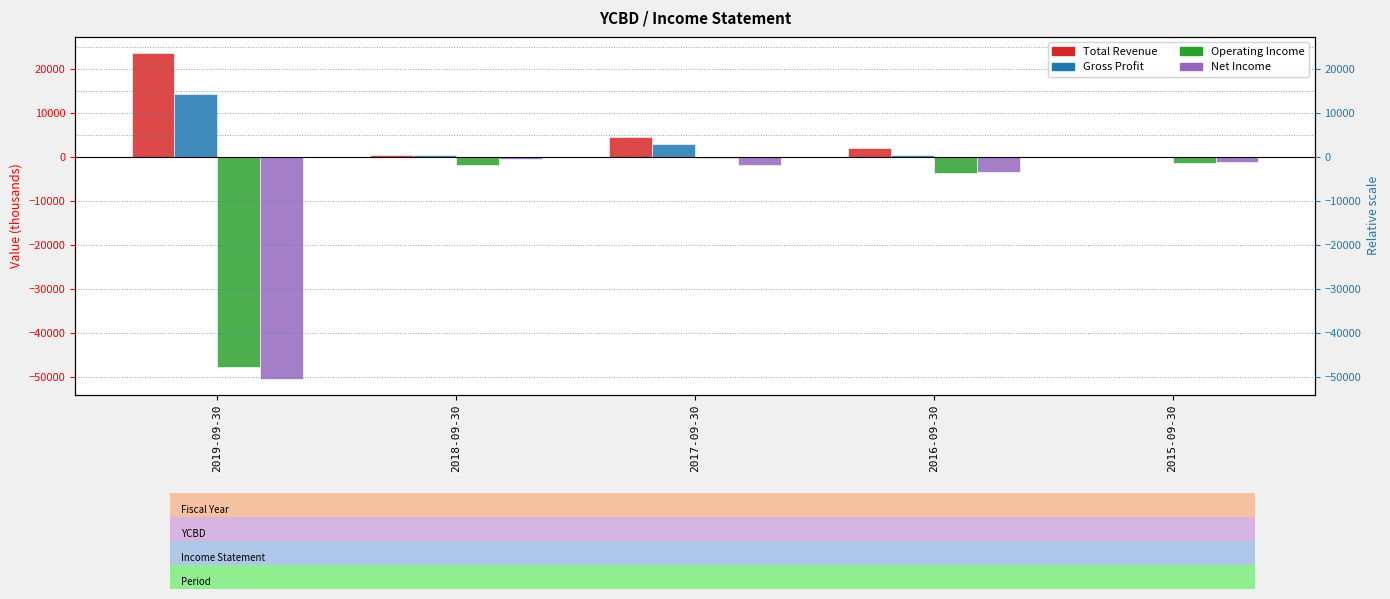

What position from the right is 2018-09-30?

4